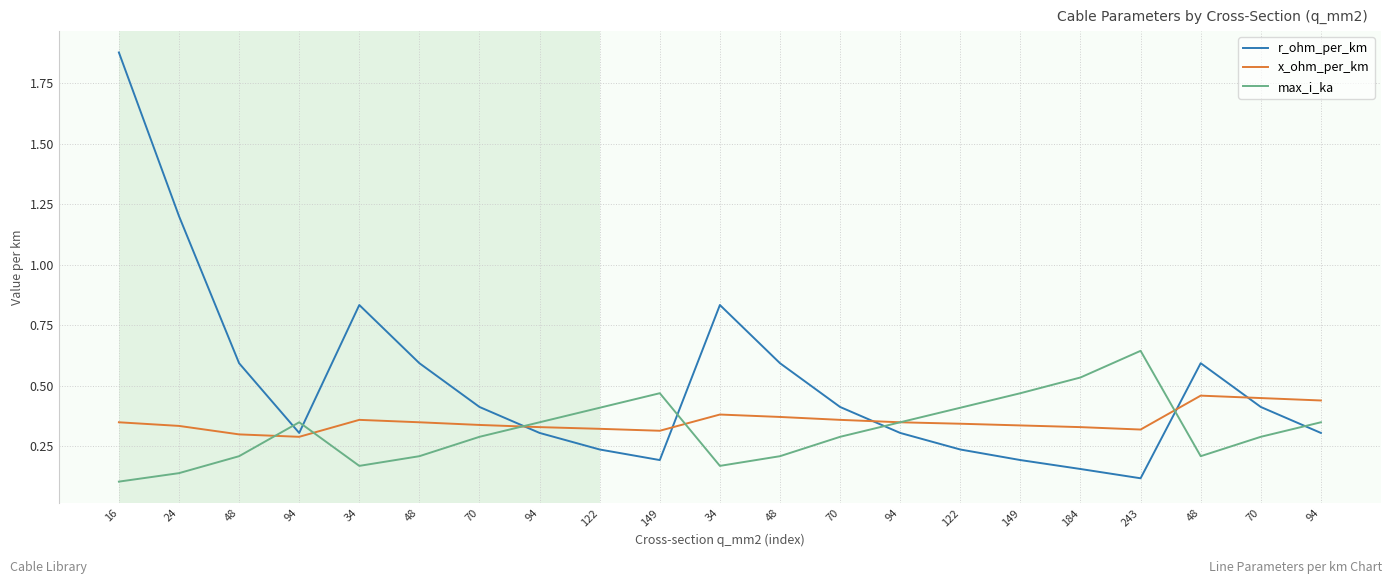

True or false: max_i_ka and r_ohm_per_km cross at least once.

True